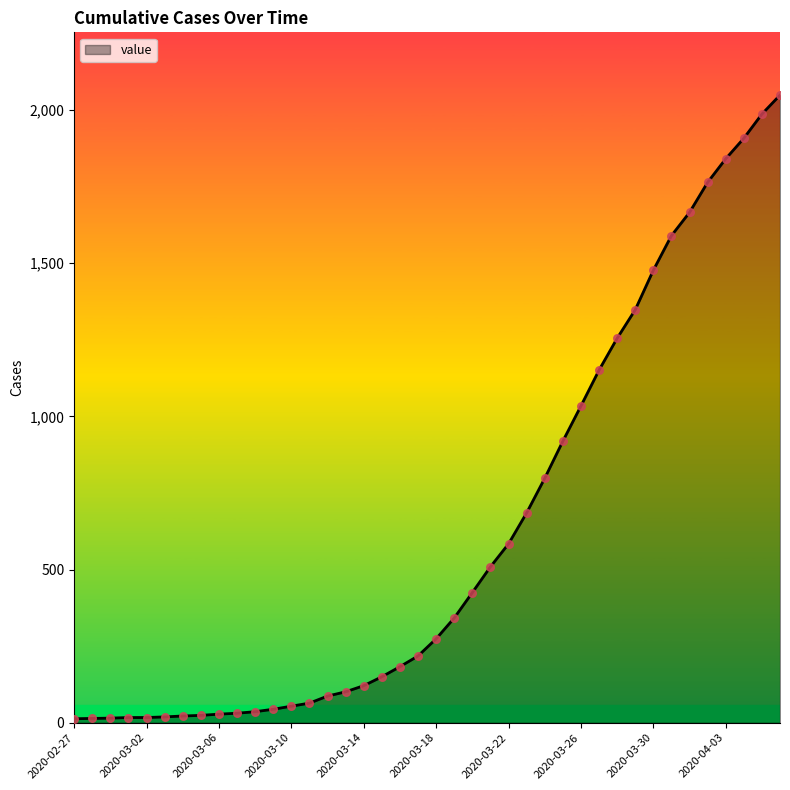

What is the difference between the maximum and minimum values?

2036